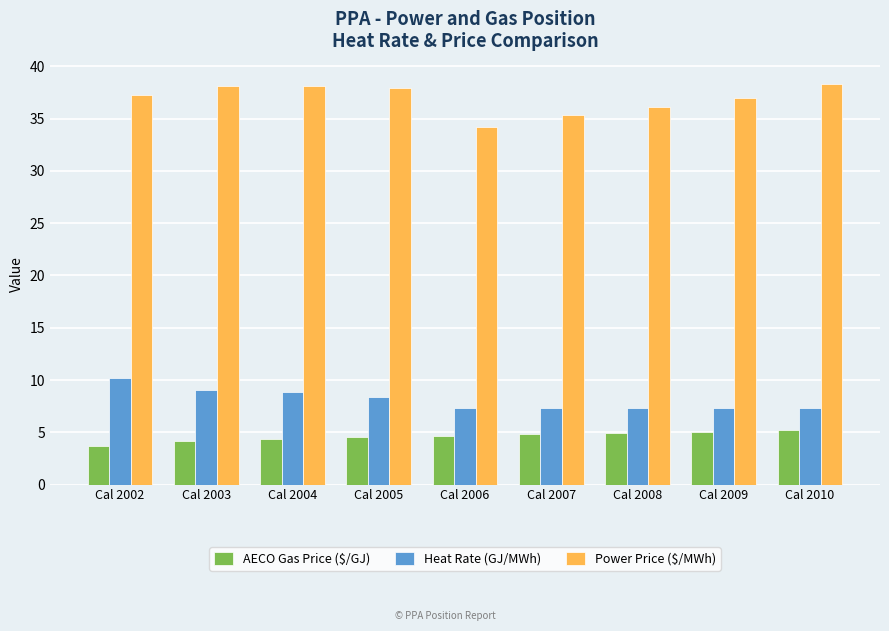

What is the difference between the highest and lowest values at Cal 2007?

30.5